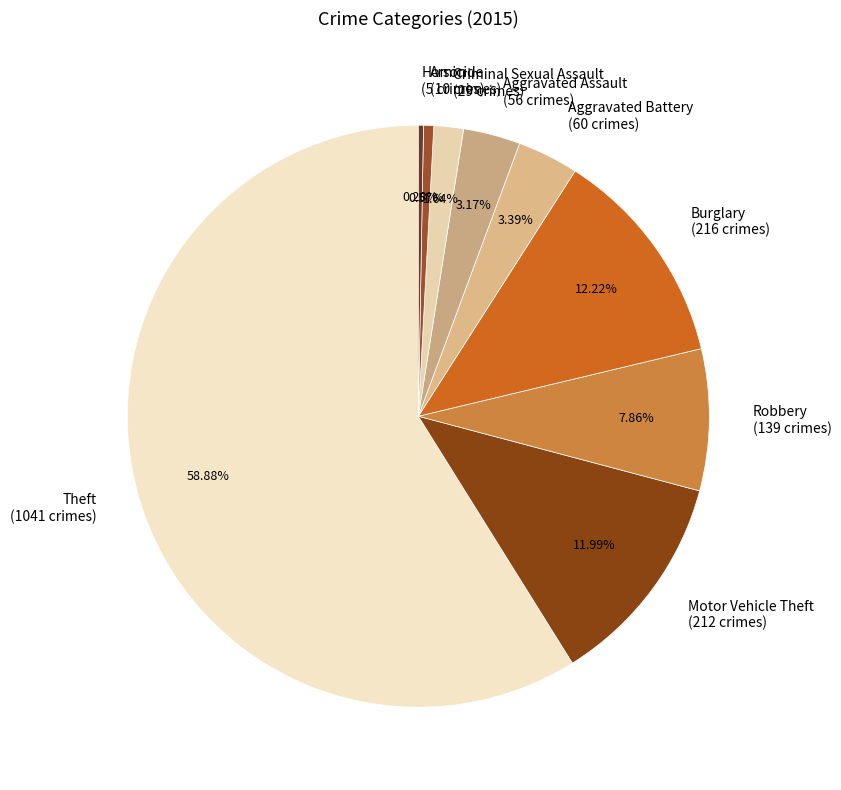

Combined, do Robbery and Homicide account for over 50%?

No